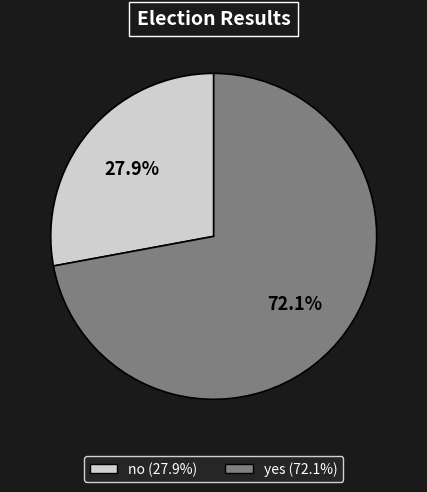

Rank the categories by value from highest to lowest.

yes, no